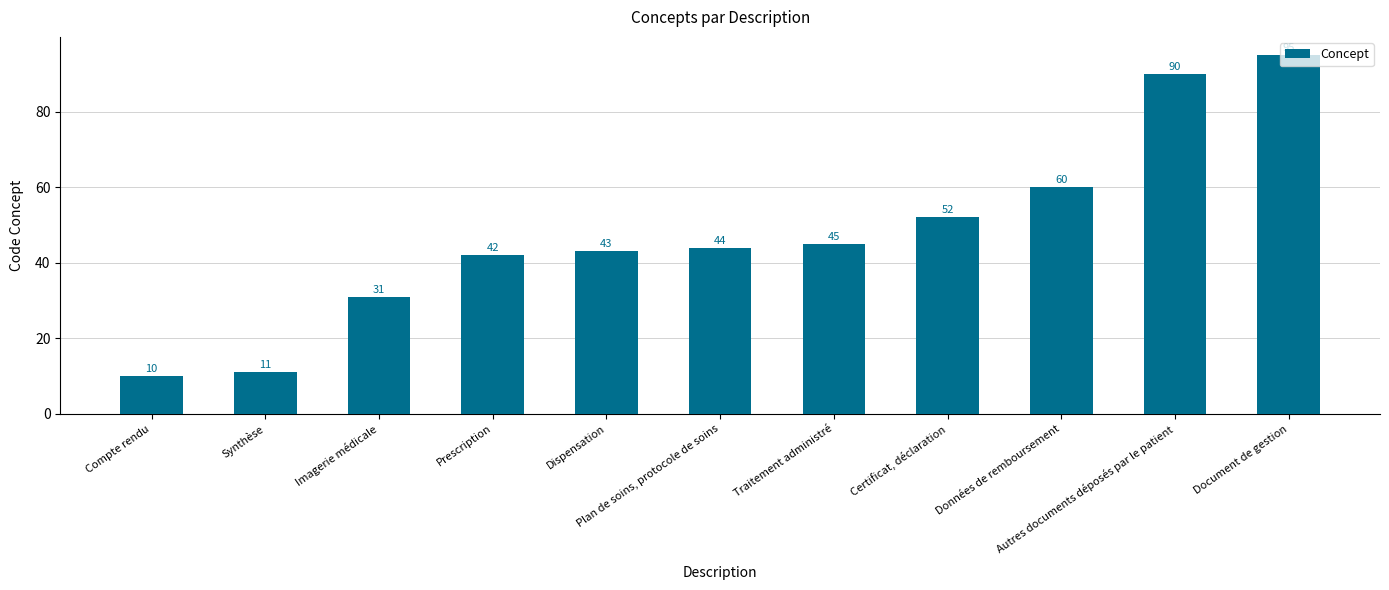

What is the greatest value displayed?

95